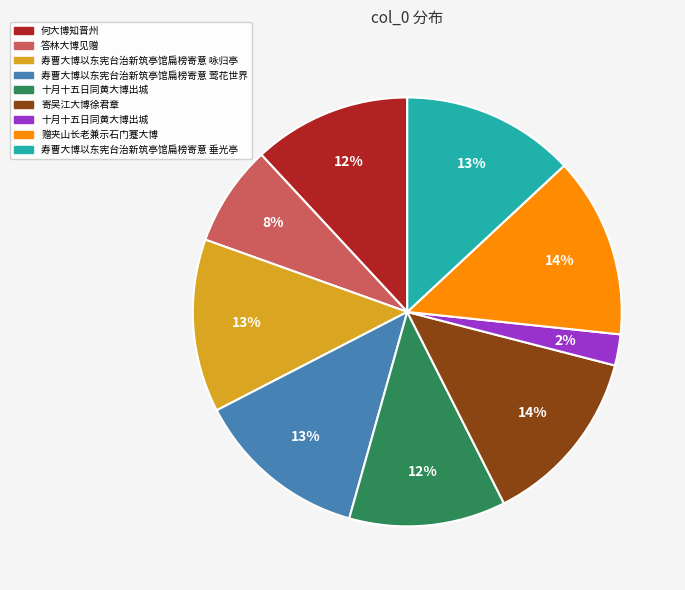

To the nearest percent, what is the average slice percentage?

11%